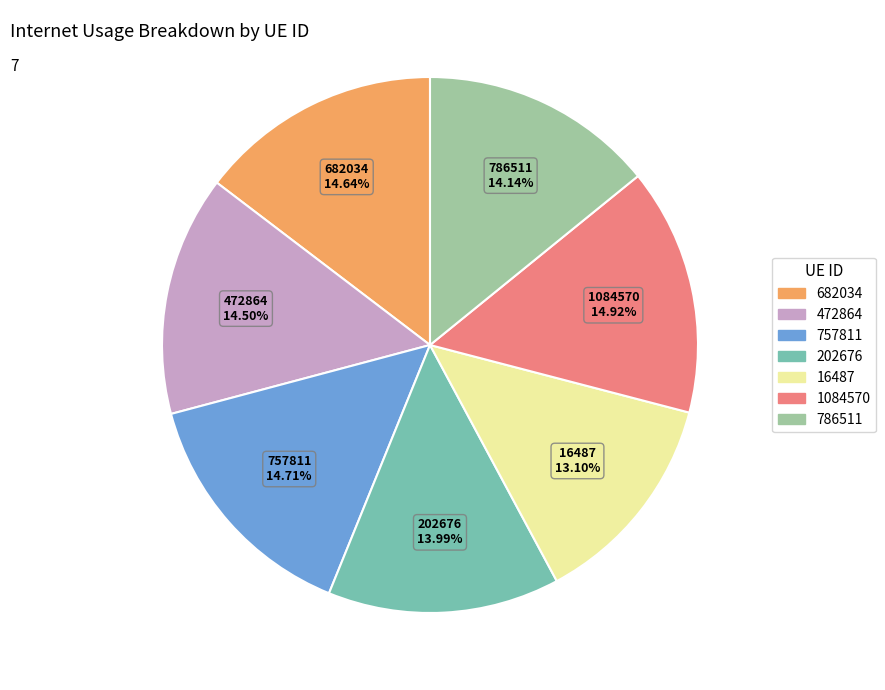

Between 16487 and 202676, which is larger?

202676